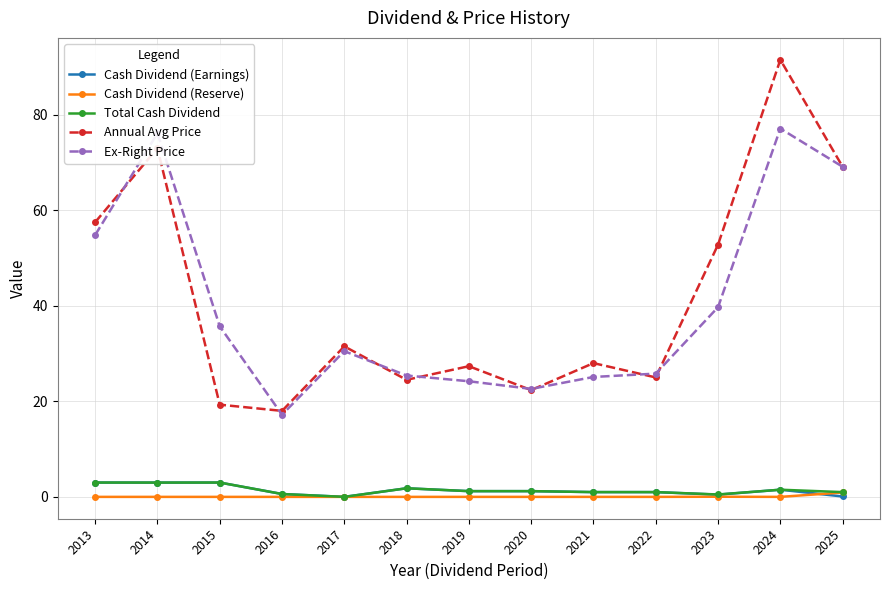

Where does the Cash Dividend (Earnings) series first go above 1?

2013